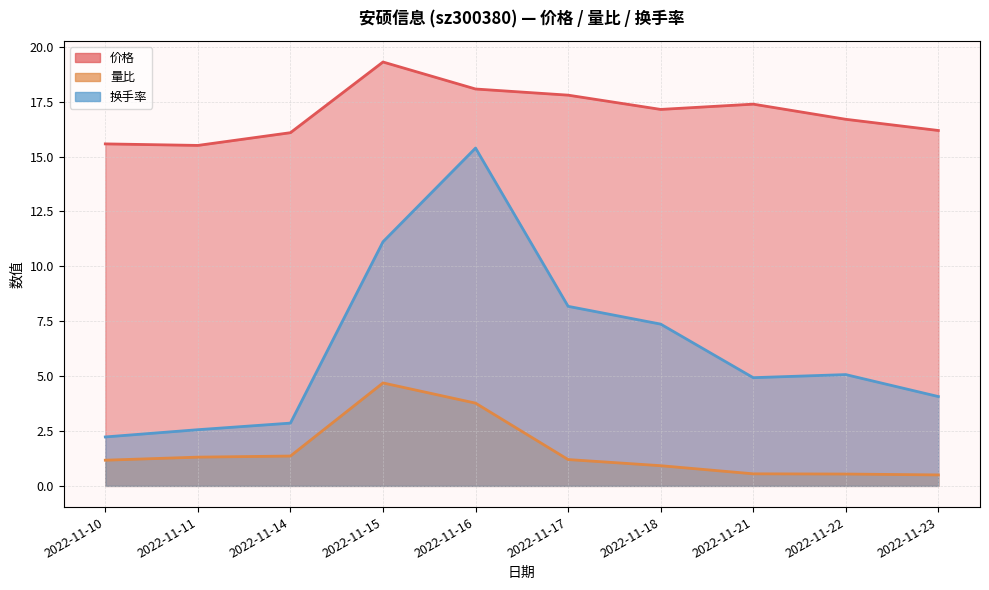

What is the average value of the 价格 series?

17.0